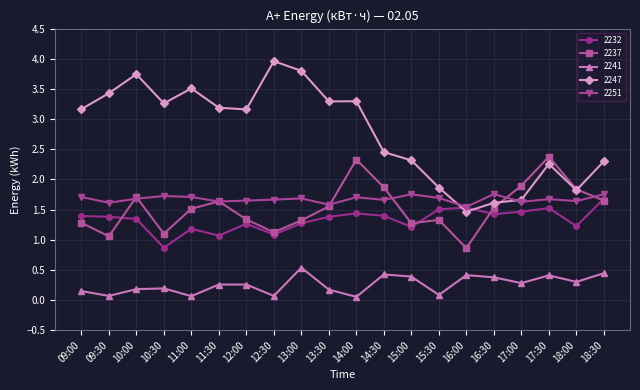

True or false: 2232 and 2241 intersect in this chart.

False